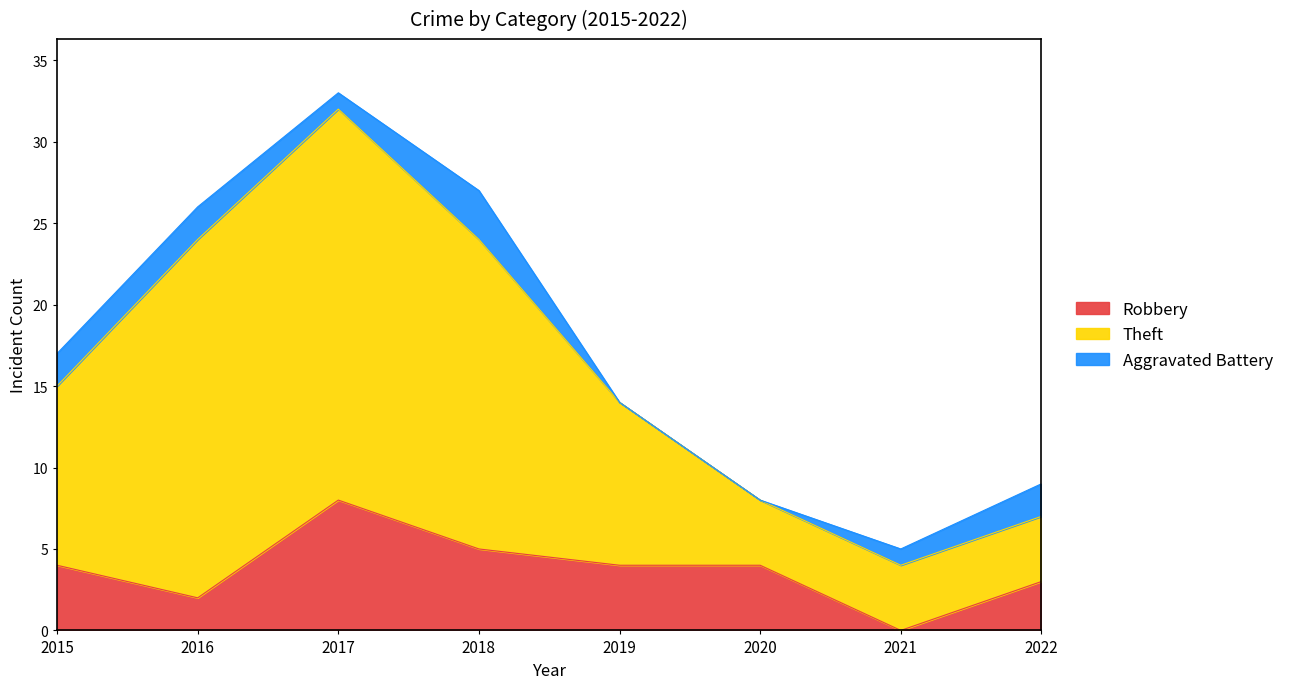

Which series has the largest total across all categories?

Theft